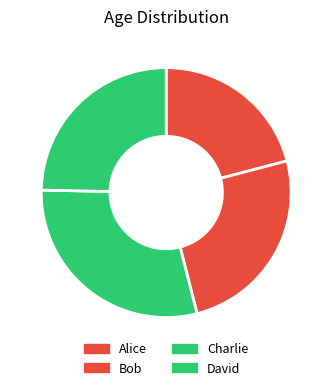

Which slice is the smallest?

Alice